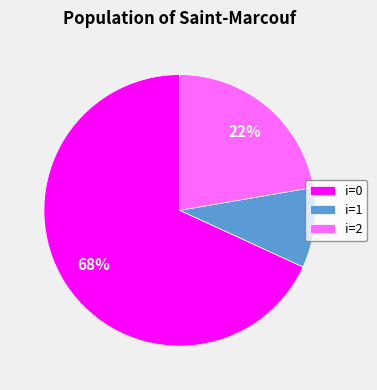

How many slices are in this pie chart?

3